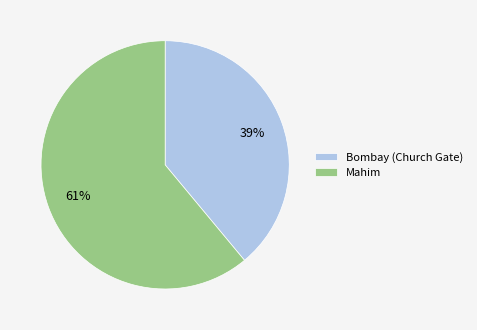

How many slices are in this pie chart?

2